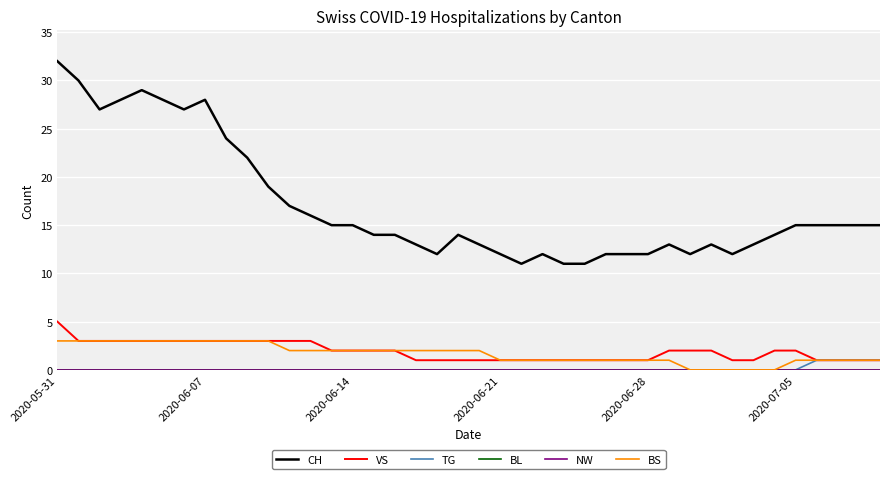

Is this an area chart (filled region under the line)?

No